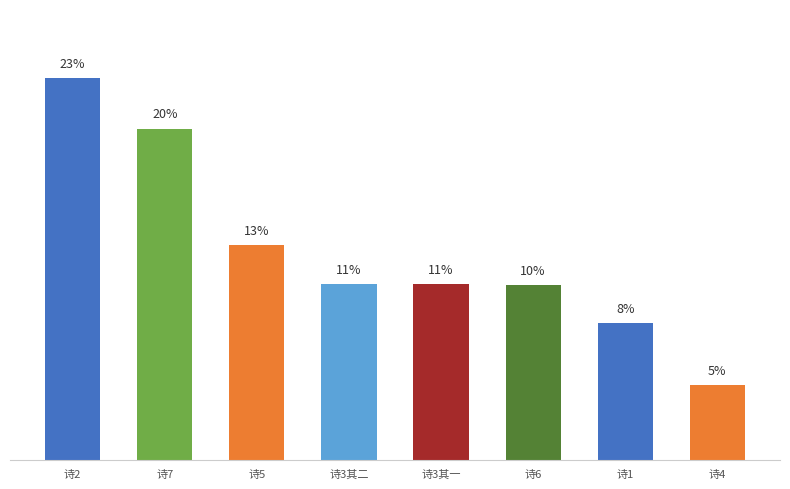

What is the change in value from 诗5 to 诗1?

-4.7